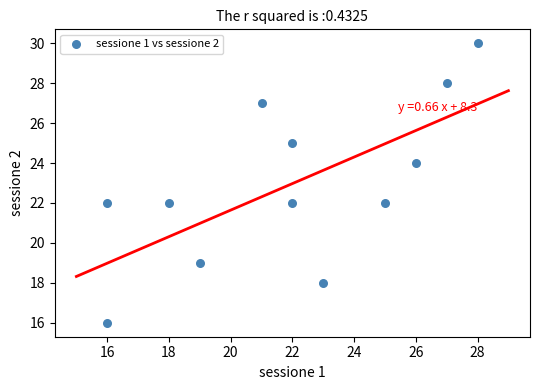

What is the range of X values (max minus min)?

12